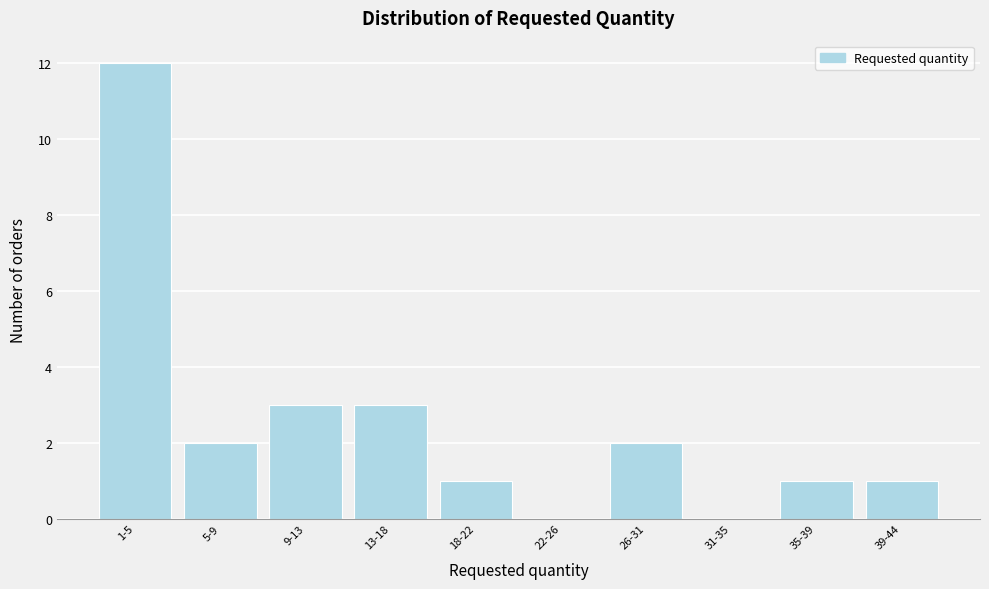

Reading left to right, list all the values displayed in this chart.

1-5=12	5-9=2	9-13=3	13-18=3	18-22=1	22-26=0	26-31=2	31-35=0	35-39=1	39-44=1